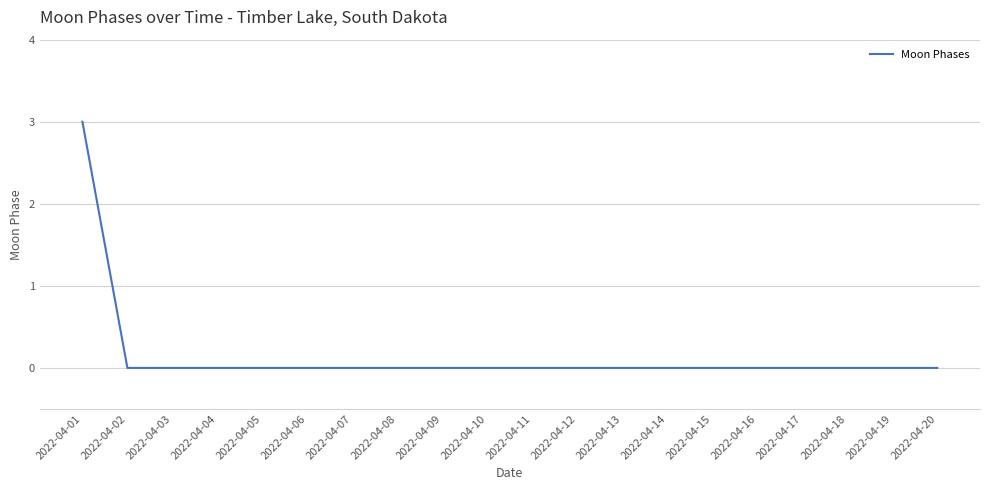

What is the difference between the maximum and minimum values?

3